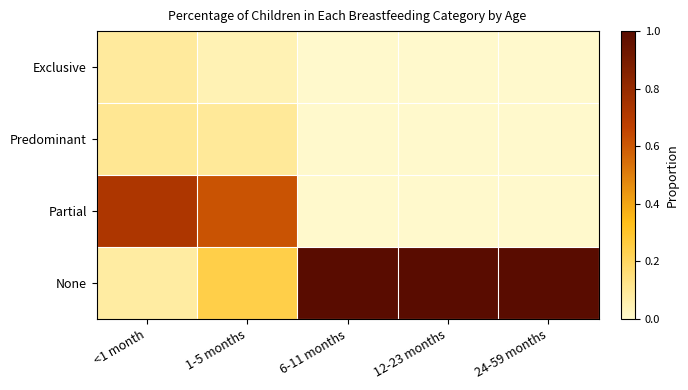

Which series has the widest spread of values?

None